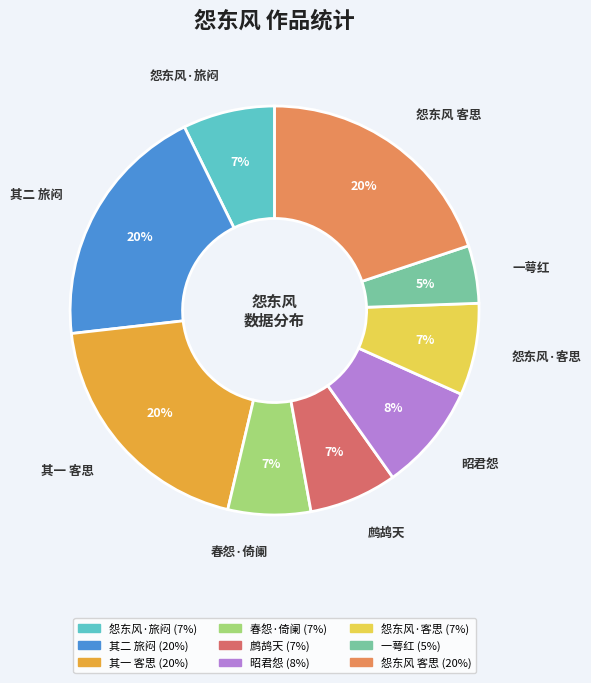

Does any single category account for the majority?

No